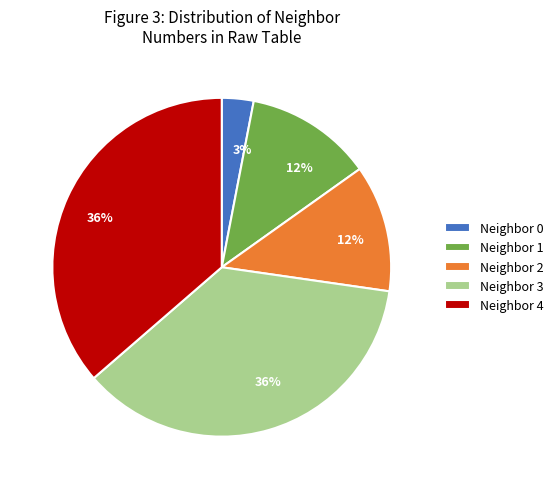

To the nearest percent, what is the difference between the largest and smallest slice percentages?

33%